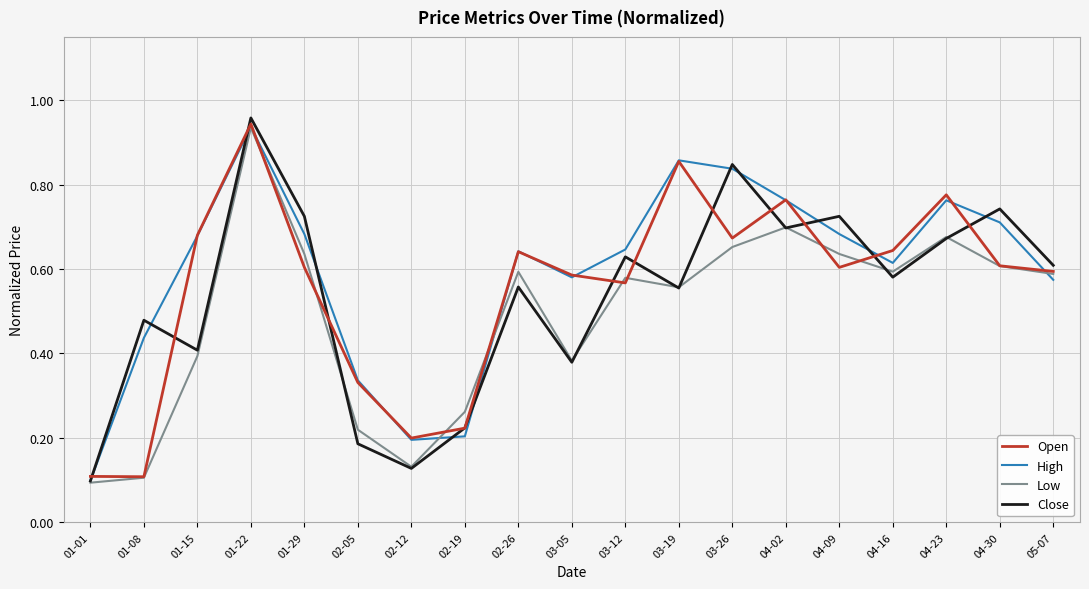

What is the total value across all series at 02-26?

2.4